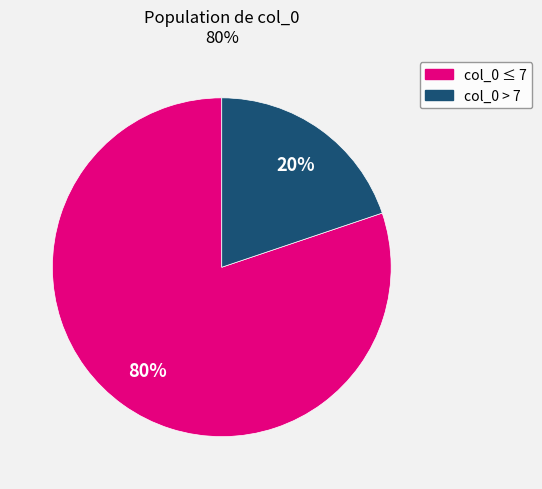

Is there any slice that represents more than half of the pie?

Yes